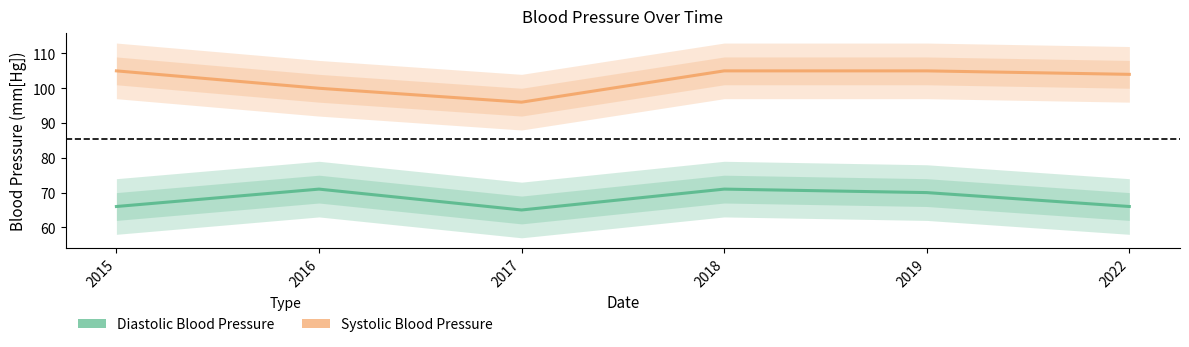

What is the difference between the Systolic Blood Pressure values at 2022 and 2017?

8